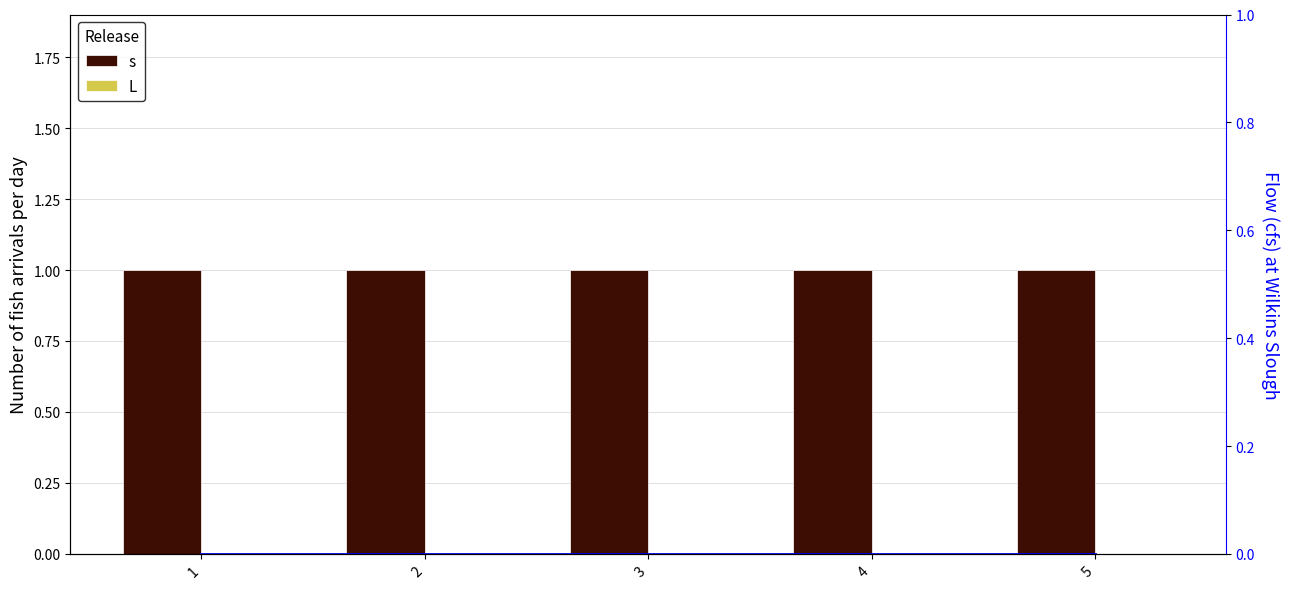

Count the number of categories in the chart.

5